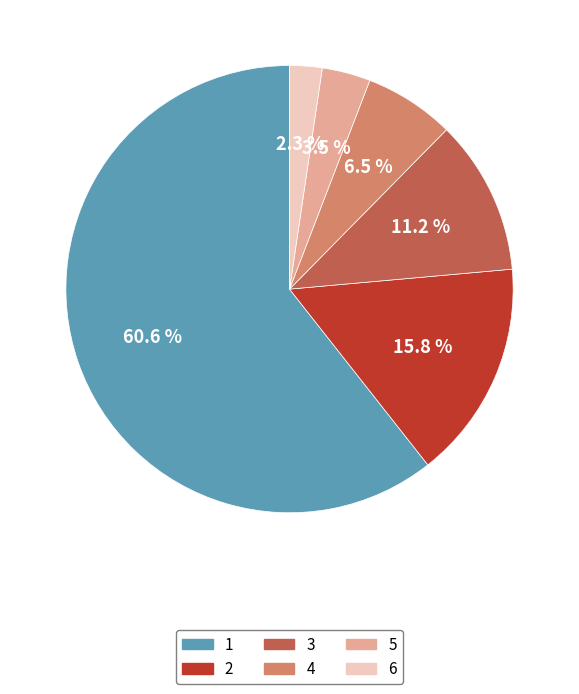

To the nearest percent, what is the difference between the 6 and 5 slice percentages?

1%